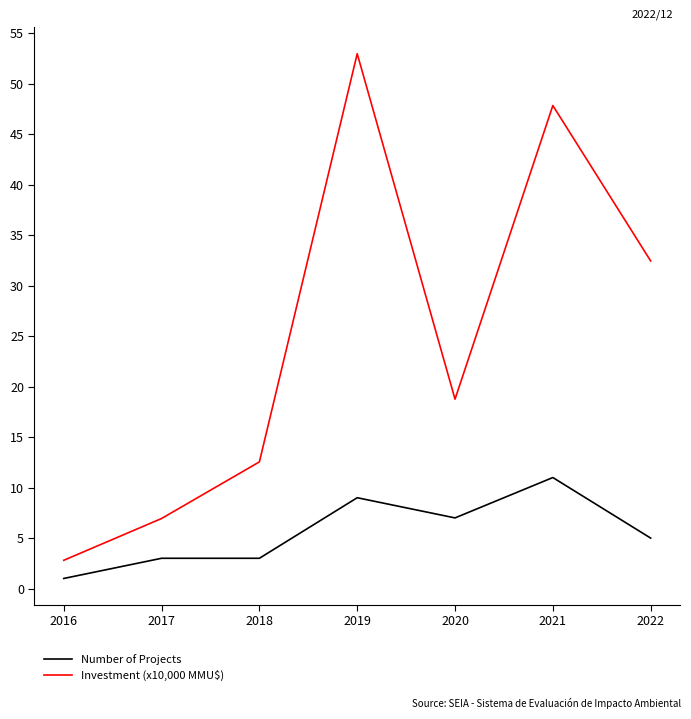

How many interior local valleys does the Investment (x10,000 MMU$) series have?

1